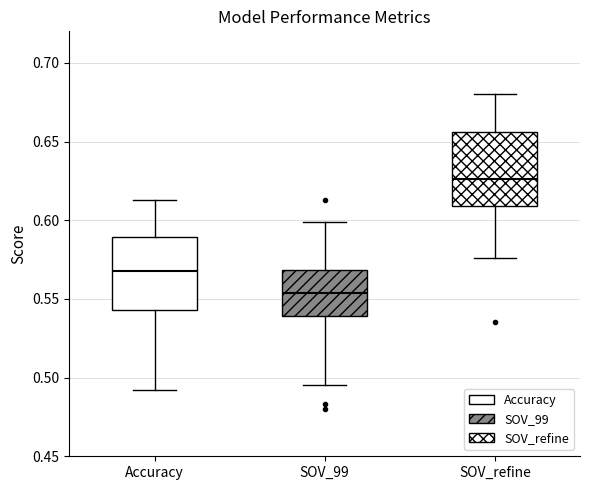

Where does the median line of the box for SOV_99 sit on the y-axis? The values are not printed on the chart, so give them approximately, as read against the axis.

0.555